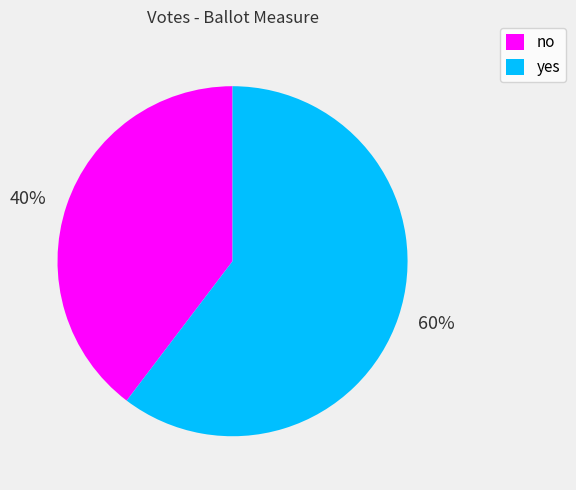

Between yes and no, which is larger?

yes